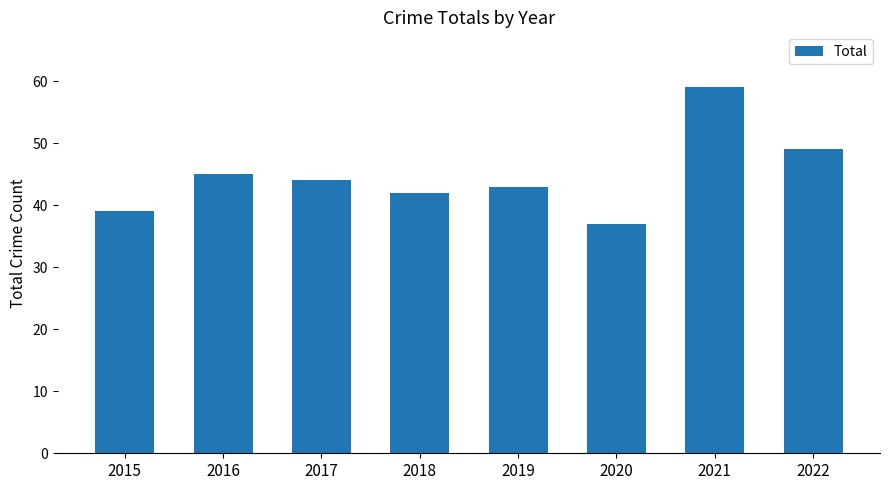

Reading left to right, extract all data points from this chart.

39	45	44	42	43	37	59	49